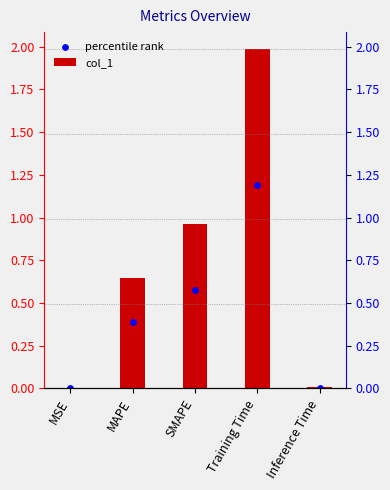

What are all the series names shown in the legend?

col_1, percentile rank